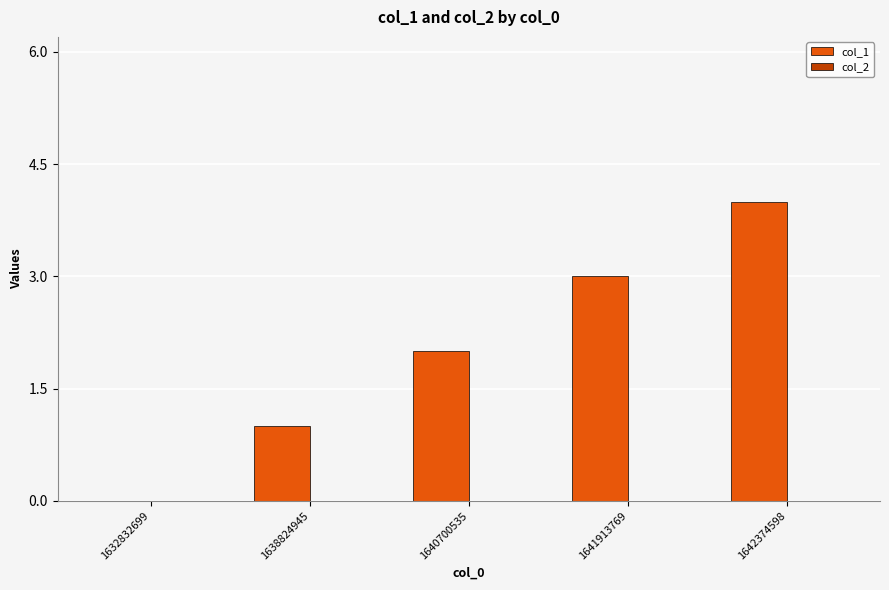

The value at 1641913769 is 3. True or false?

True